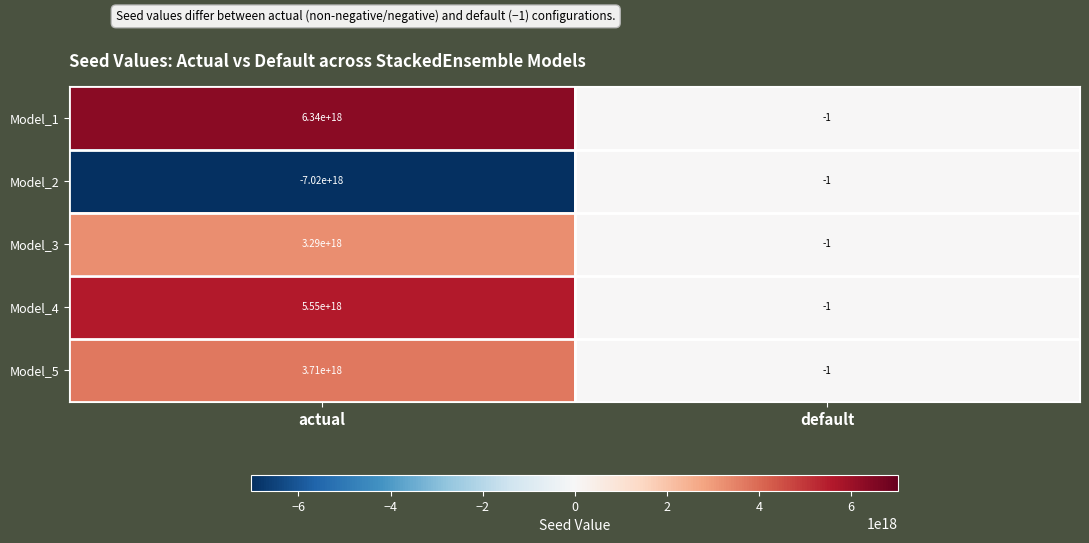

How many negative values does the Model_5 series have?

1